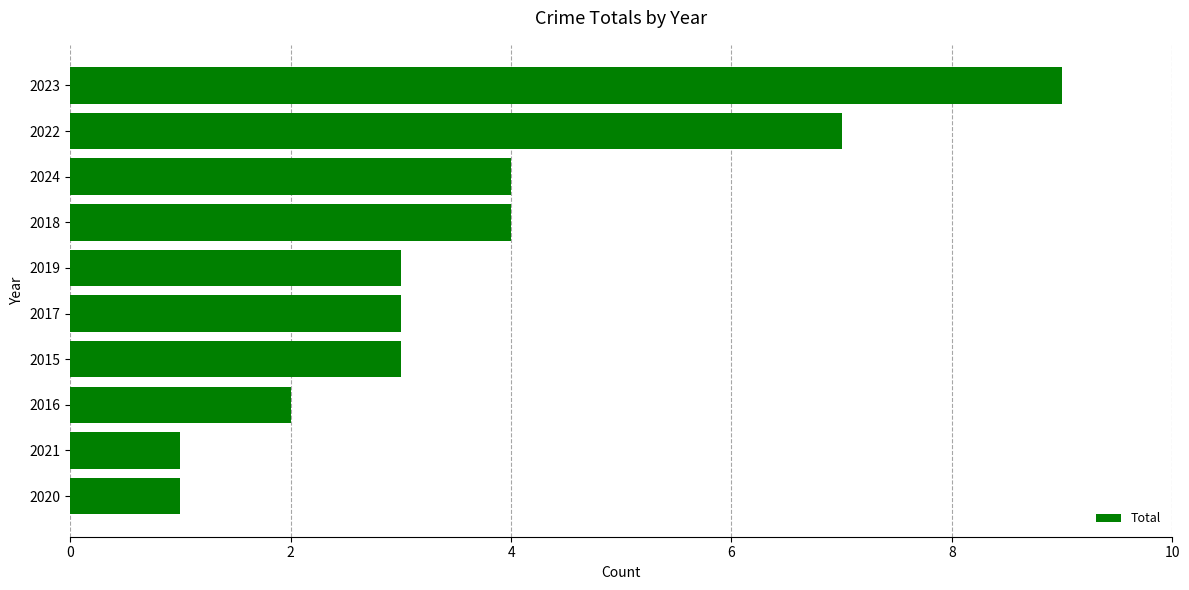

How many distinct data groups are displayed?

1